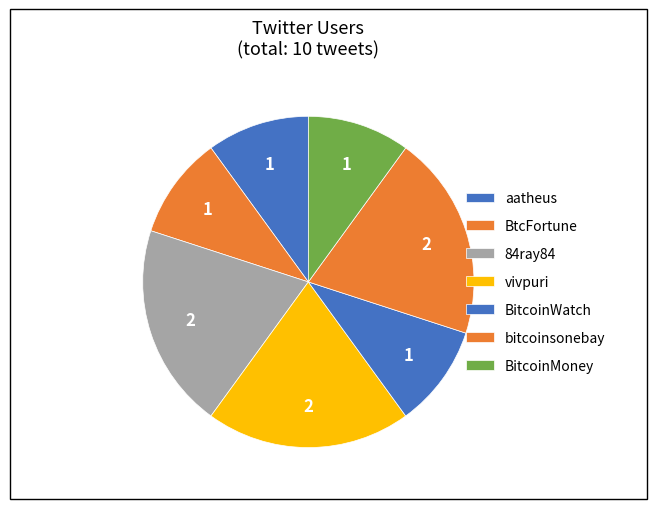

How many slices are in this pie chart?

7